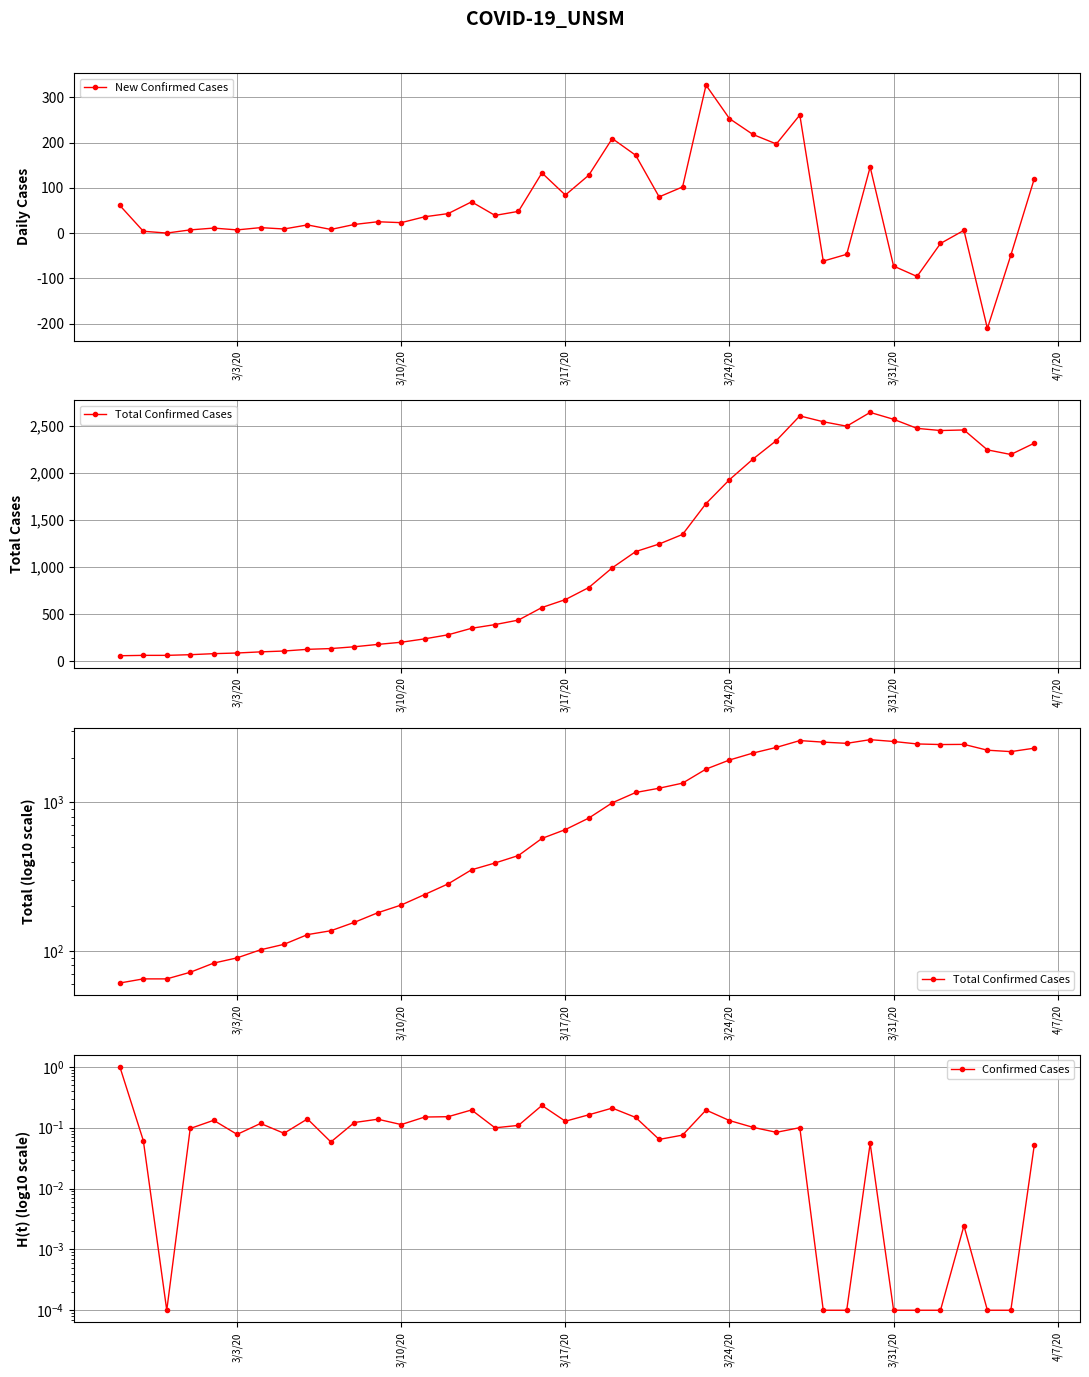

True or false: New Confirmed Cases has more than 1 interior local peaks.

True